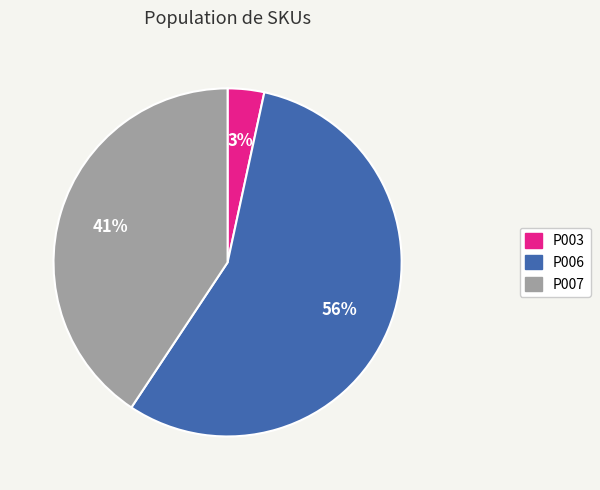

What is the largest slice in the pie chart?

P006